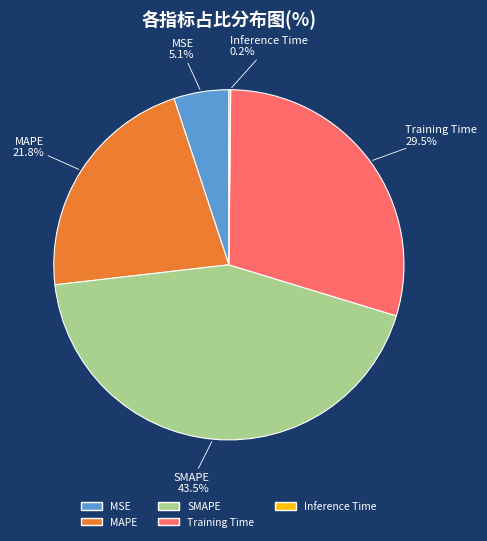

Which has a higher value, Training Time or SMAPE?

SMAPE